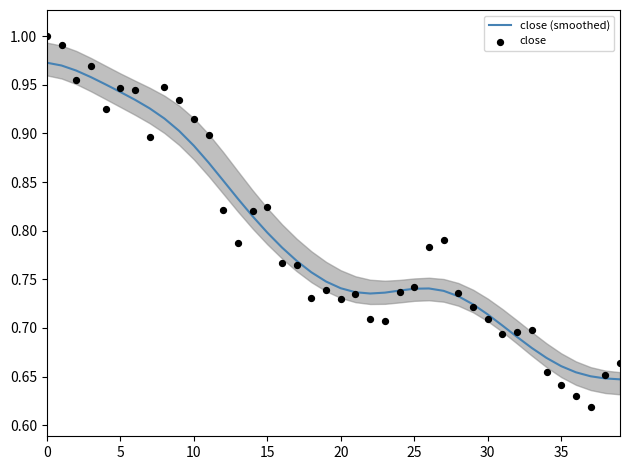

At how many categories does at least one series exceed 0?

40